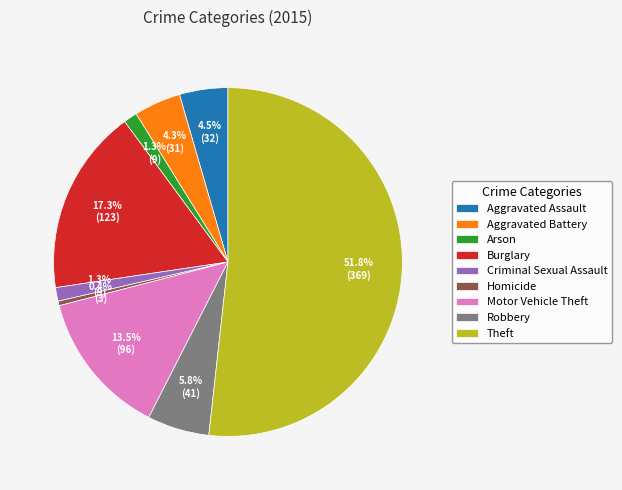

How many slices are in this pie chart?

9